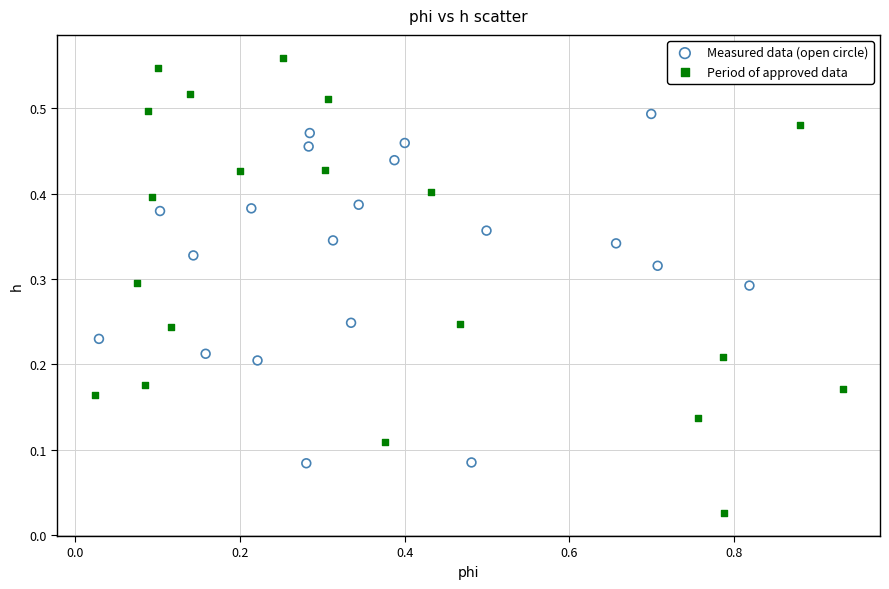

Which series has the largest Y range (max minus min)?

Period of approved data